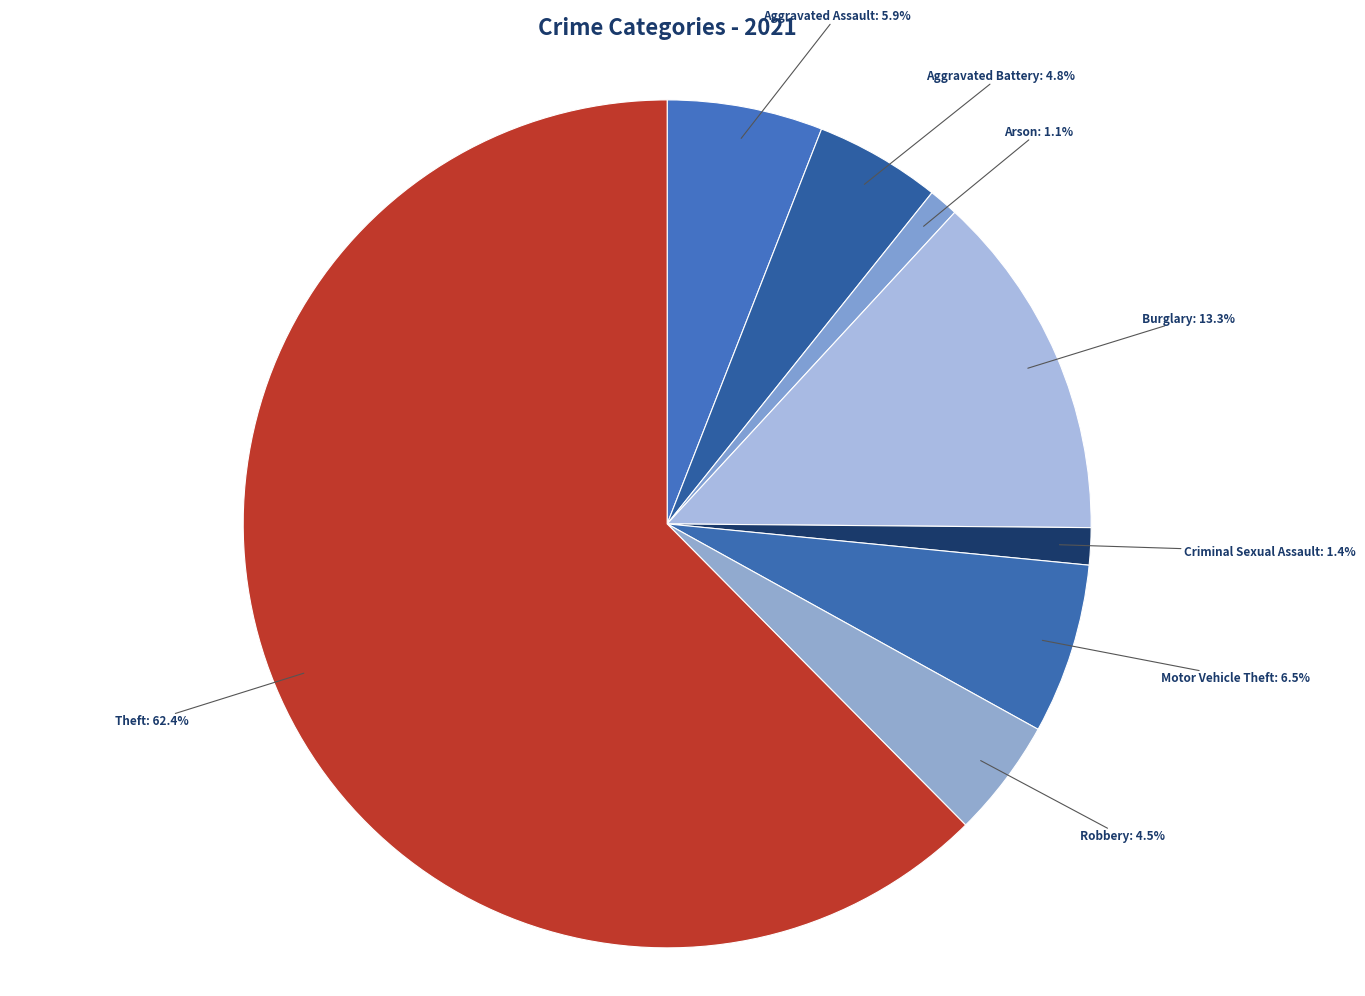

How many segments does this pie chart have?

8